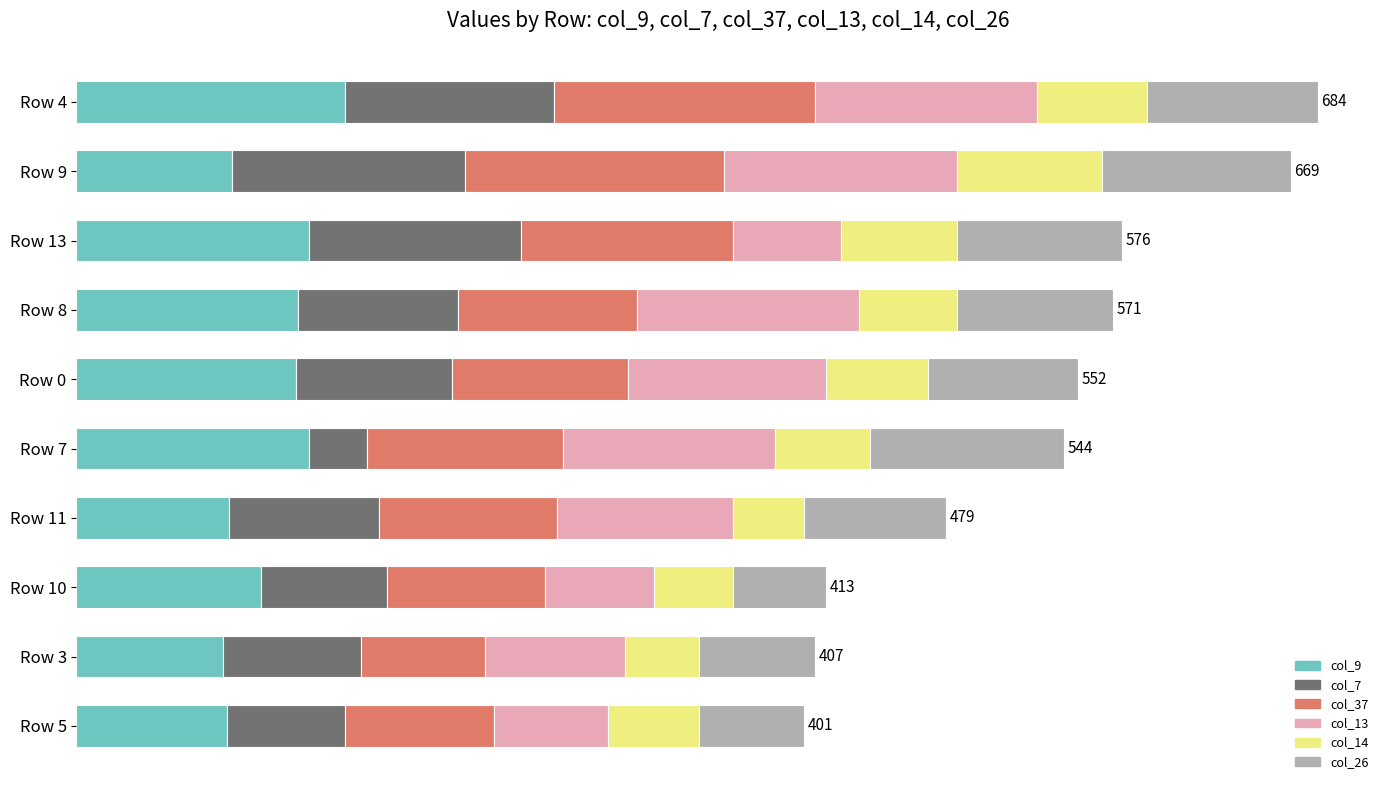

What position from the left is Row 13?

3